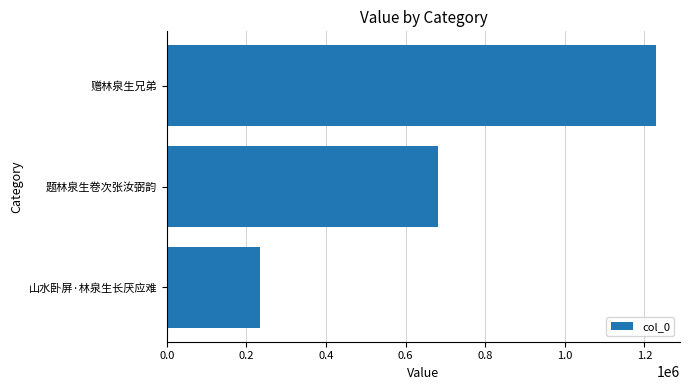

How many distinct data groups are displayed?

1